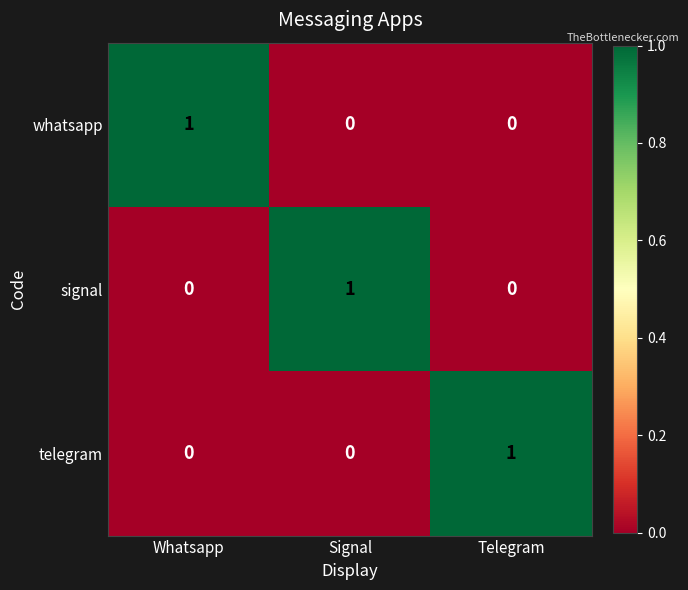

The signal series shows 1 at Telegram. True or false?

False